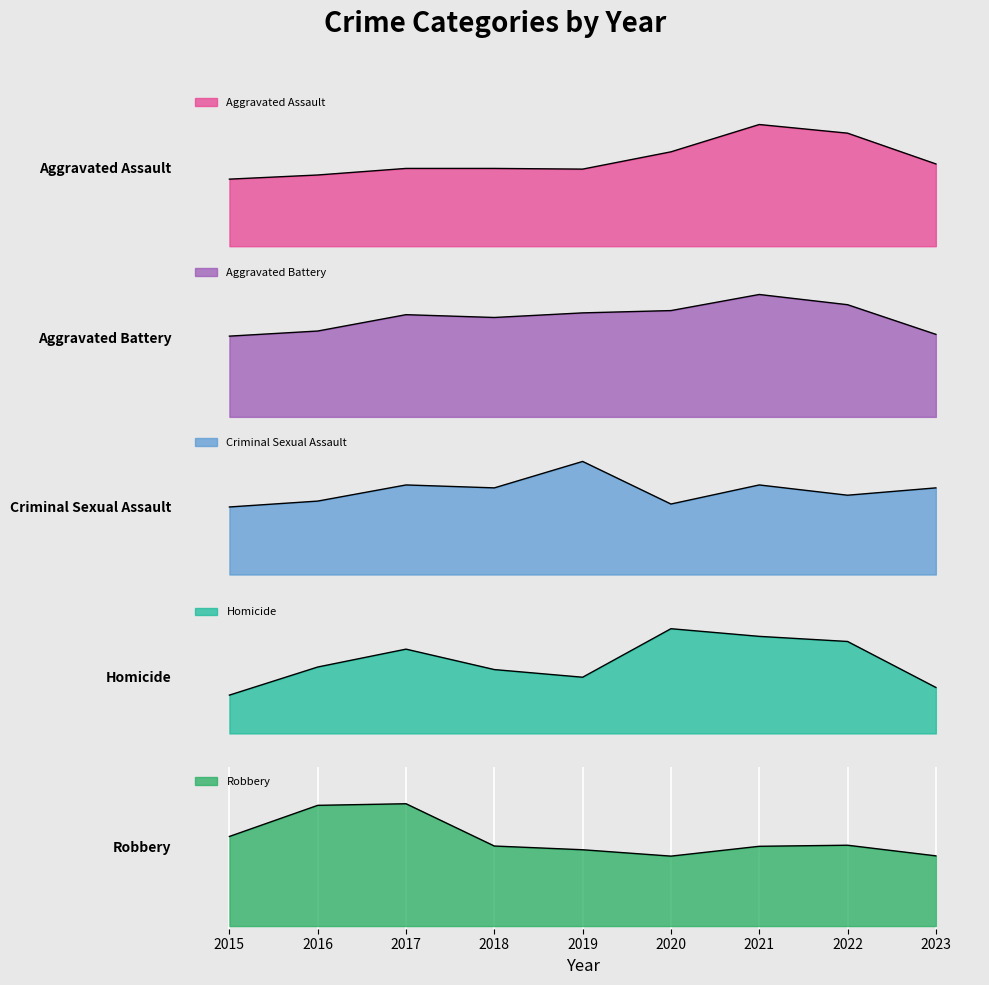

Which has a higher value, 2017 or 2015?

2017